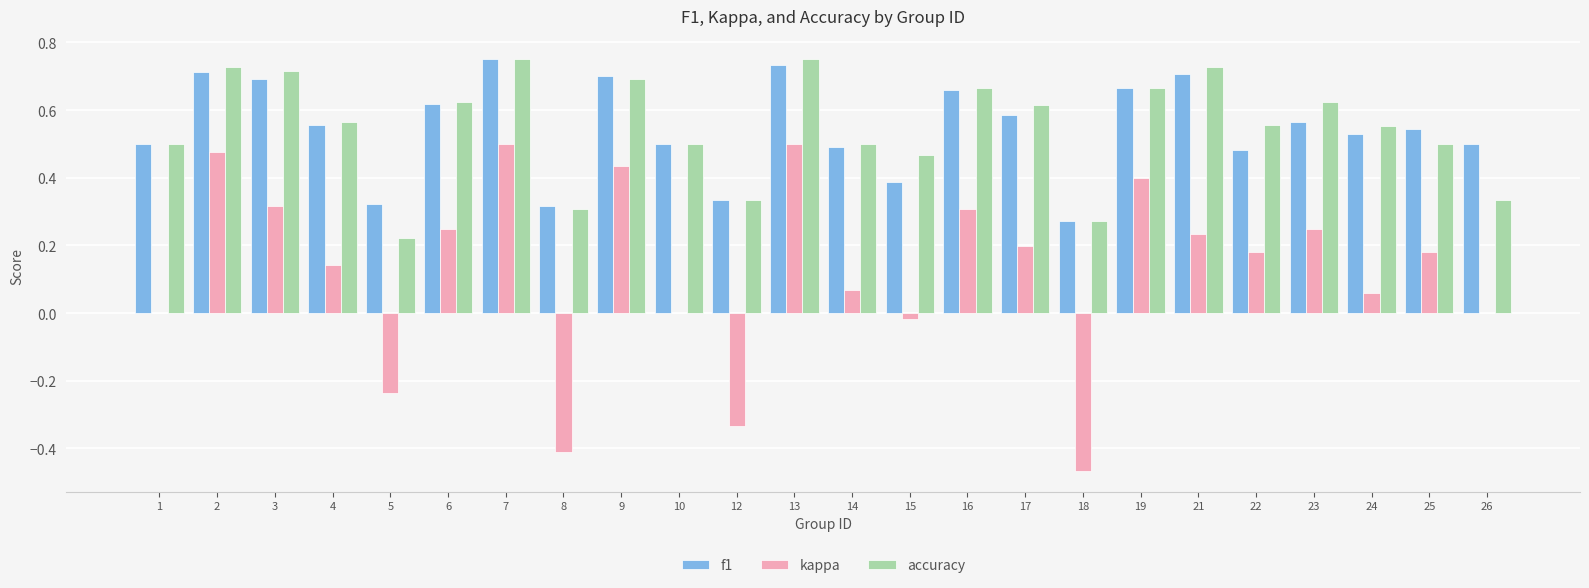

What is the sum of the accuracy values at 3 and 13?

1.5